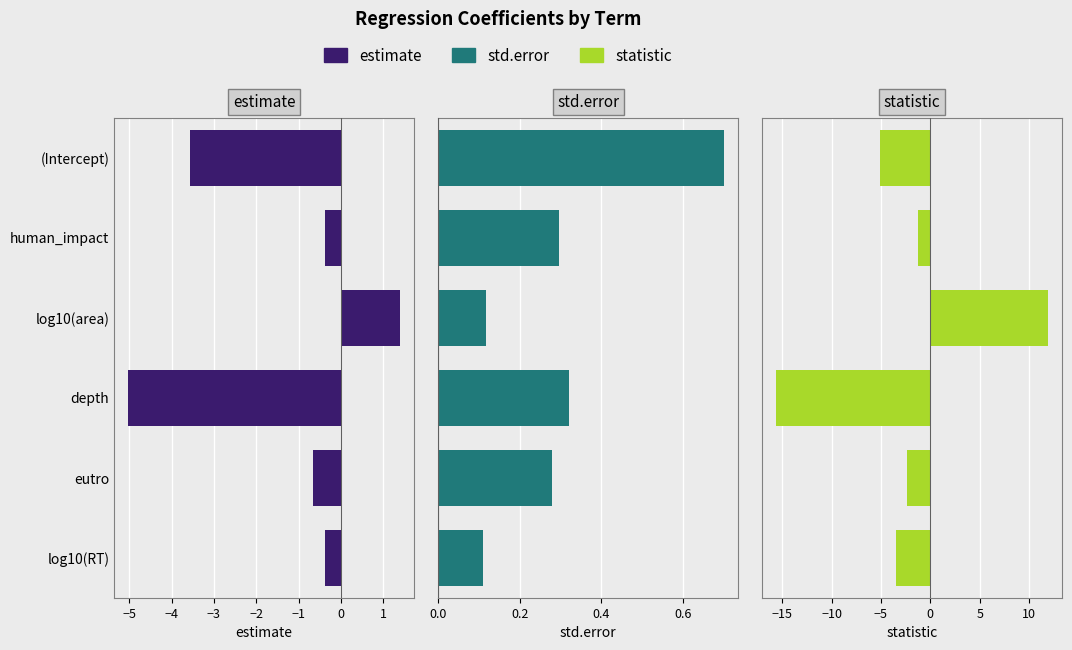

What is the total value across all series at log10(RT)?

-3.7